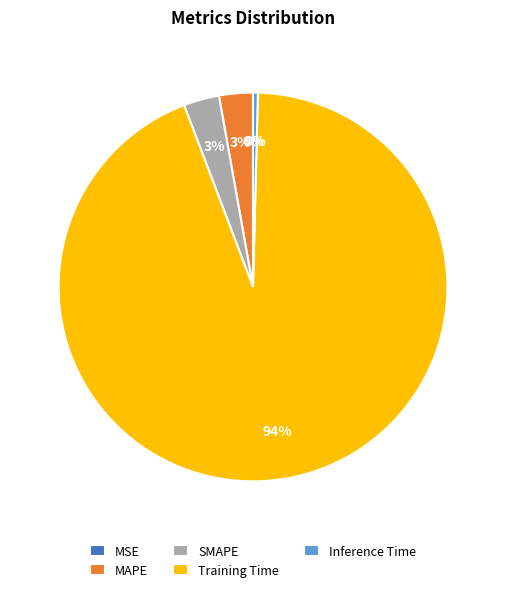

The Training Time slice represents 94% of the pie. True or false?

True